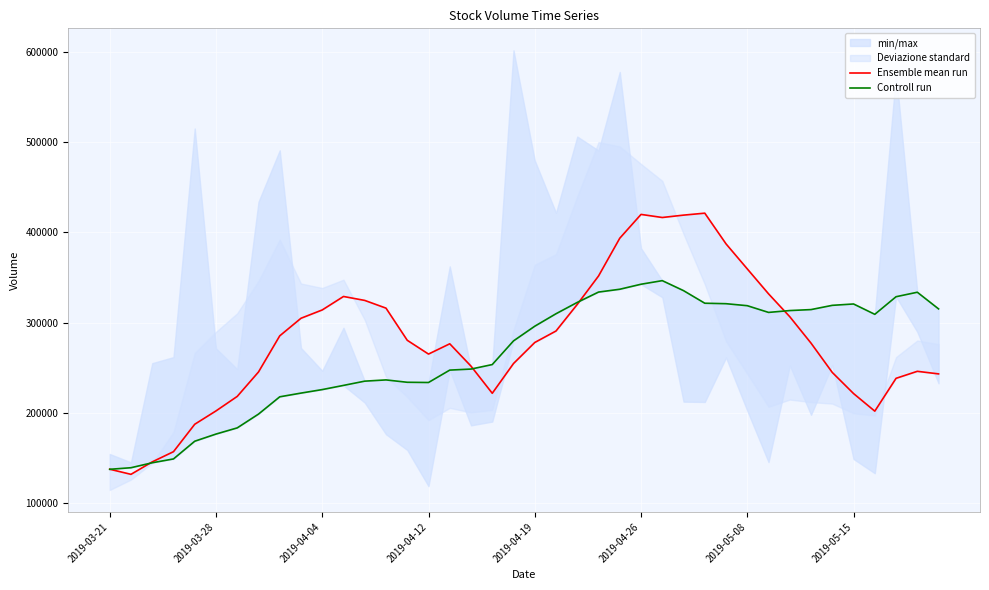

Read the Ensemble mean run value at 31.

331943.0